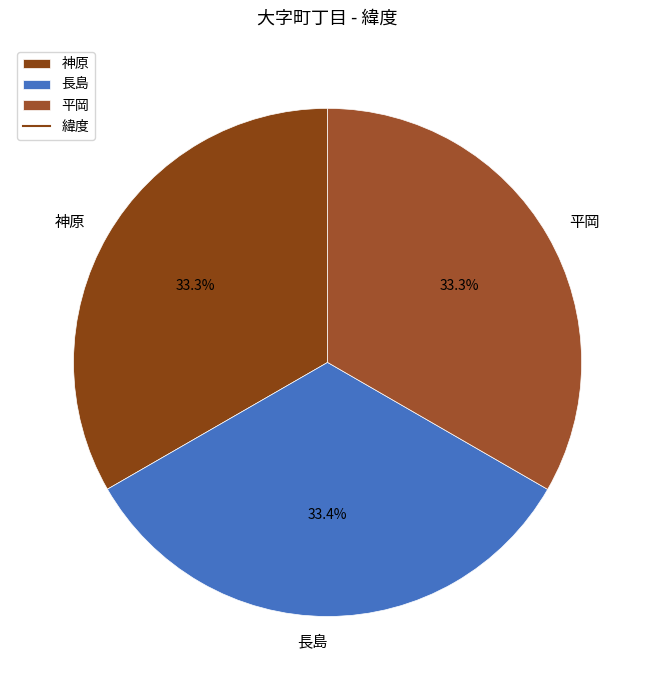

Does any single category account for the majority?

No